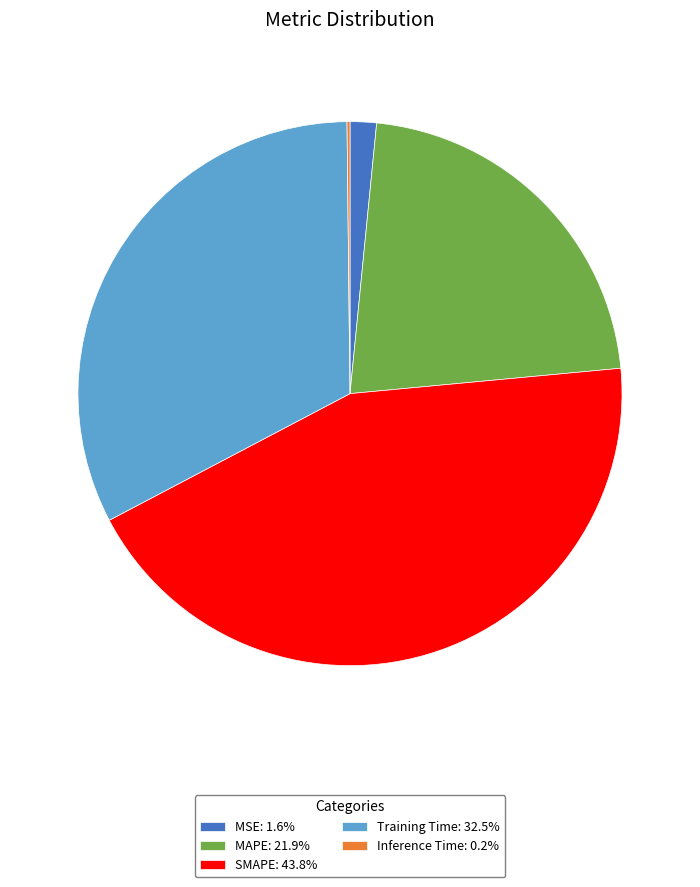

Does any single category account for the majority?

No